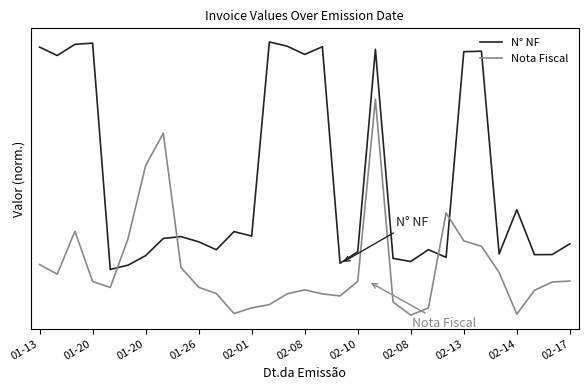

Does the chart have visible grid lines?

No